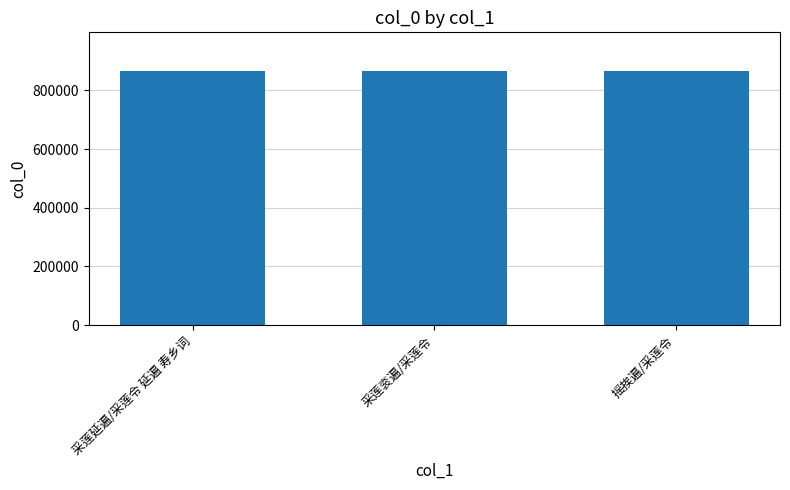

What position from the right is 采莲延遍/采莲令 延遍 寿乡词?

3